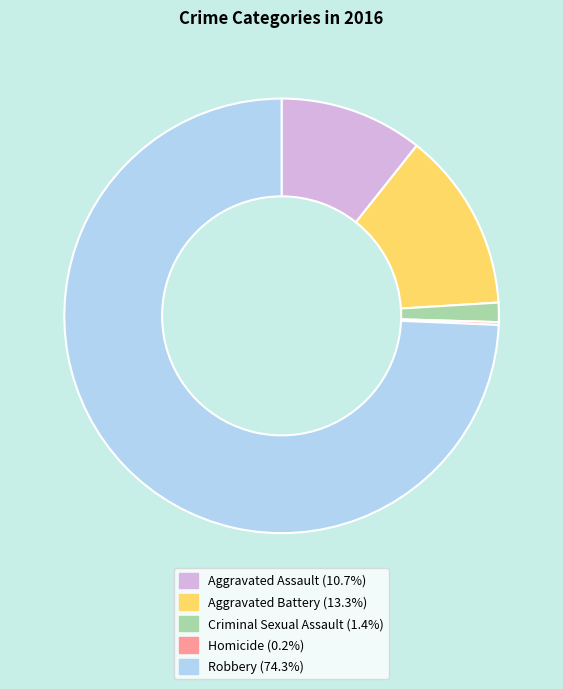

Which has a higher value, Robbery or Aggravated Battery?

Robbery